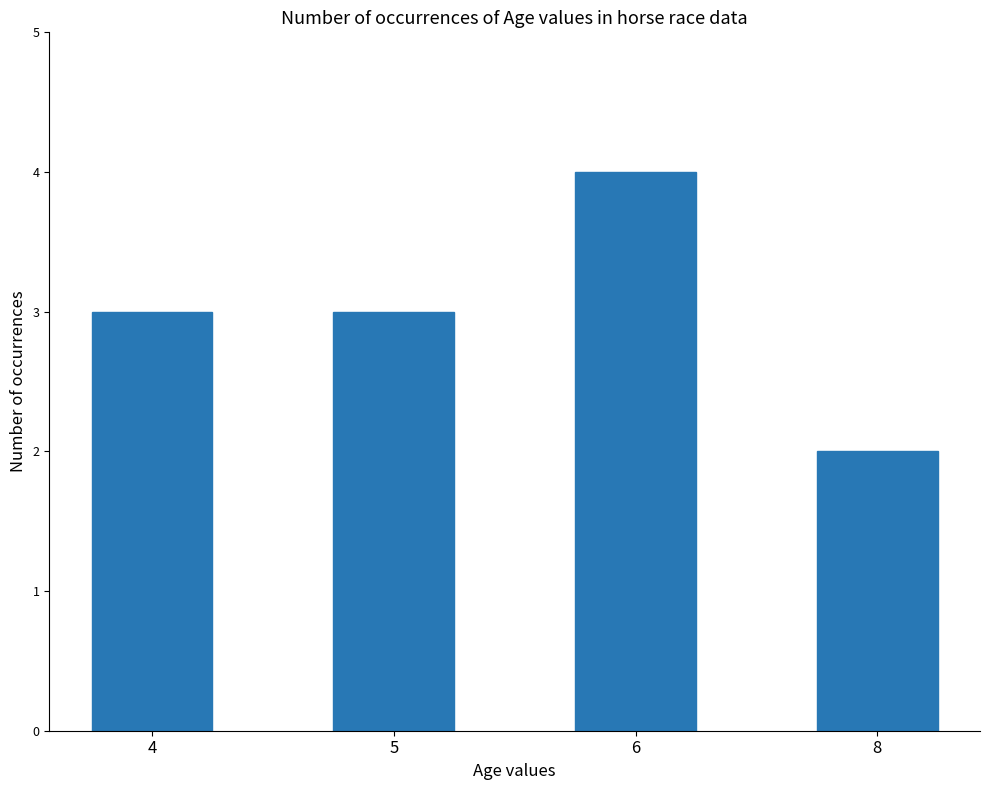

What is the difference between the maximum and minimum values?

2